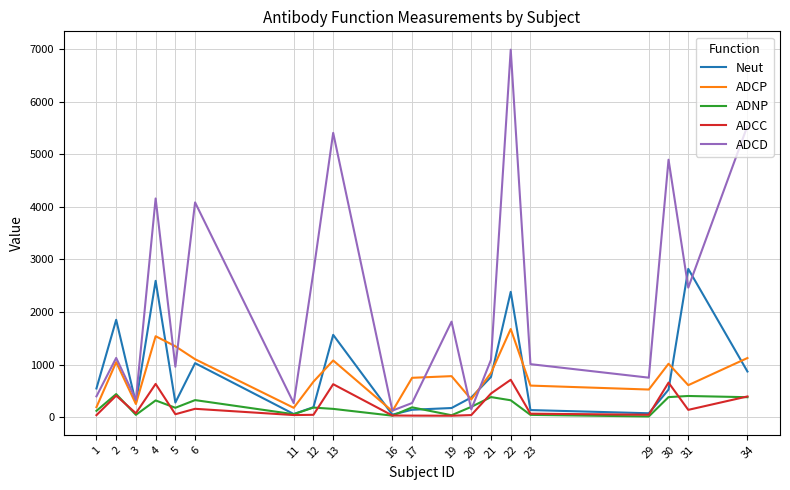

Which series has the widest spread of values?

ADCD